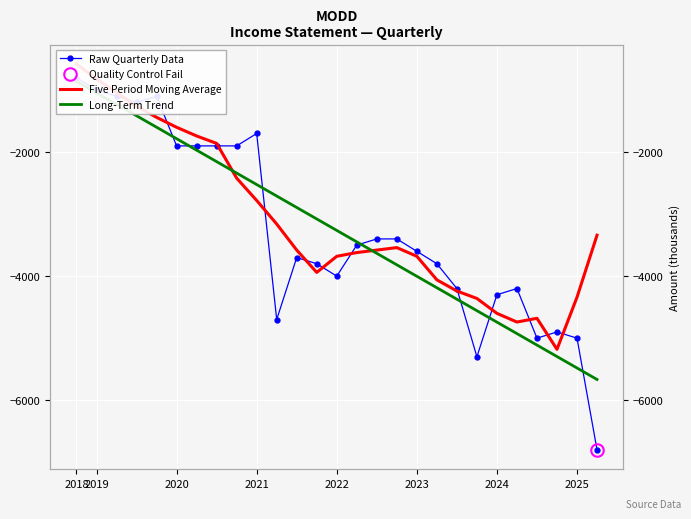

At which category is the sum across all series the highest?

2018